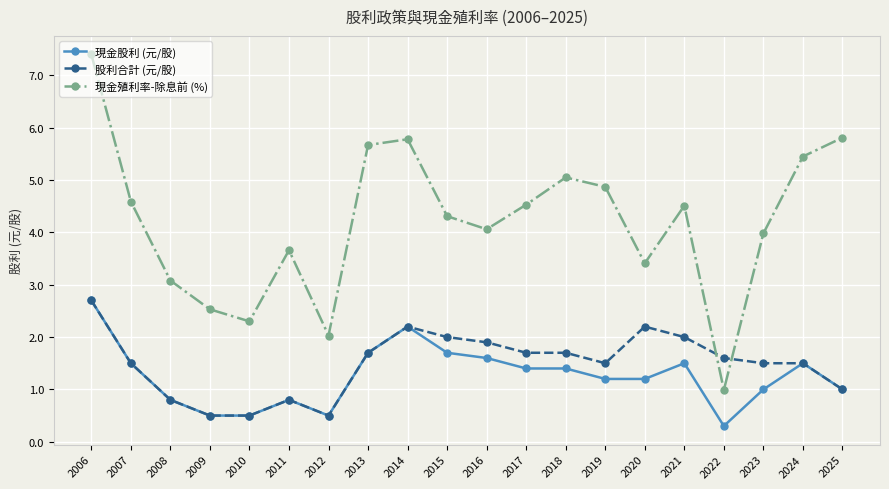

What is the difference between the highest and lowest values at 2025?

4.8